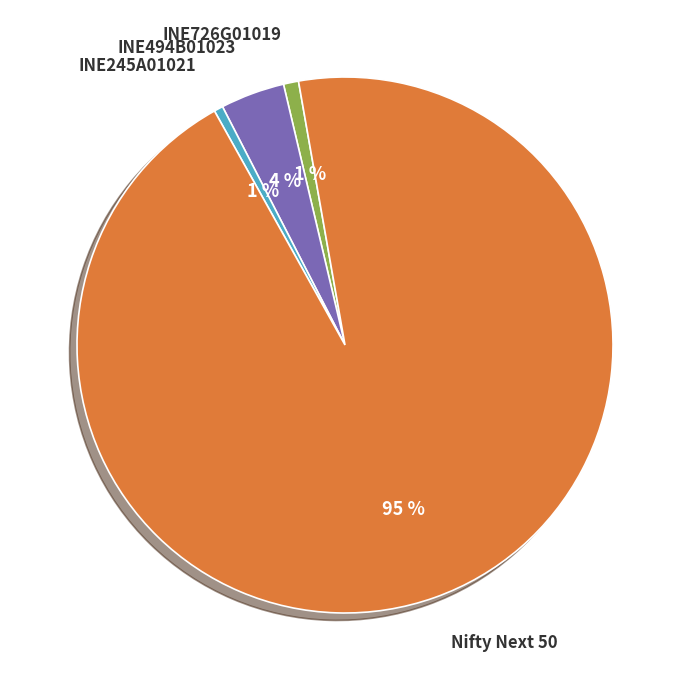

To the nearest percent, what is the difference between the INE494B01023 and INE245A01021 slice percentages?

3%